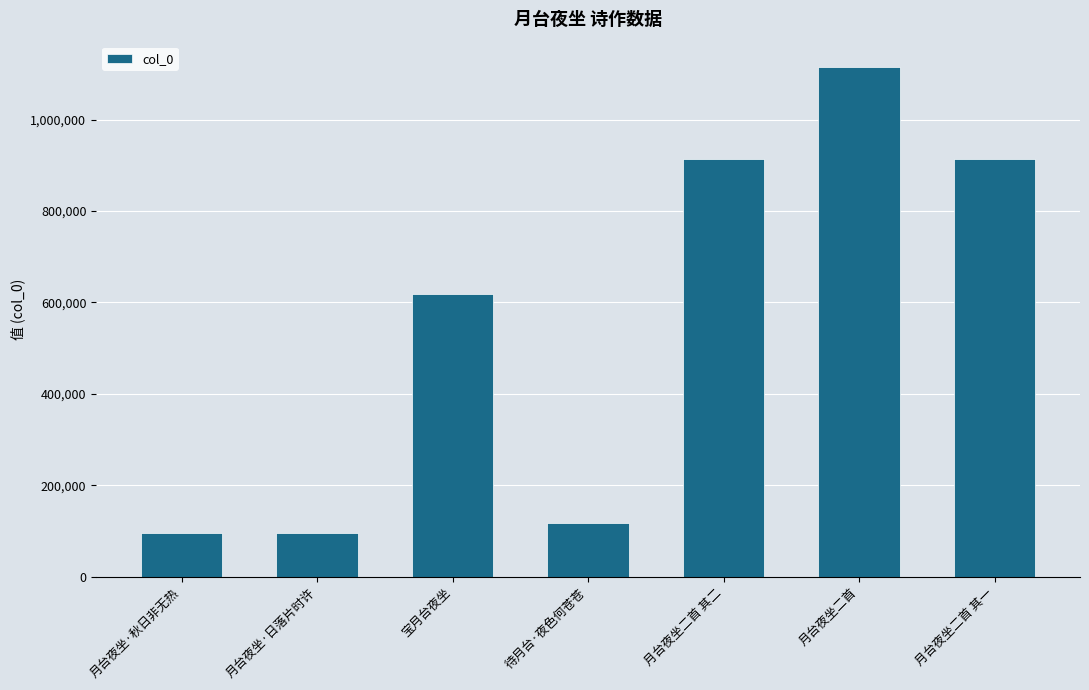

What is the label of the 7th bar from the right?

月台夜坐·秋日非无热